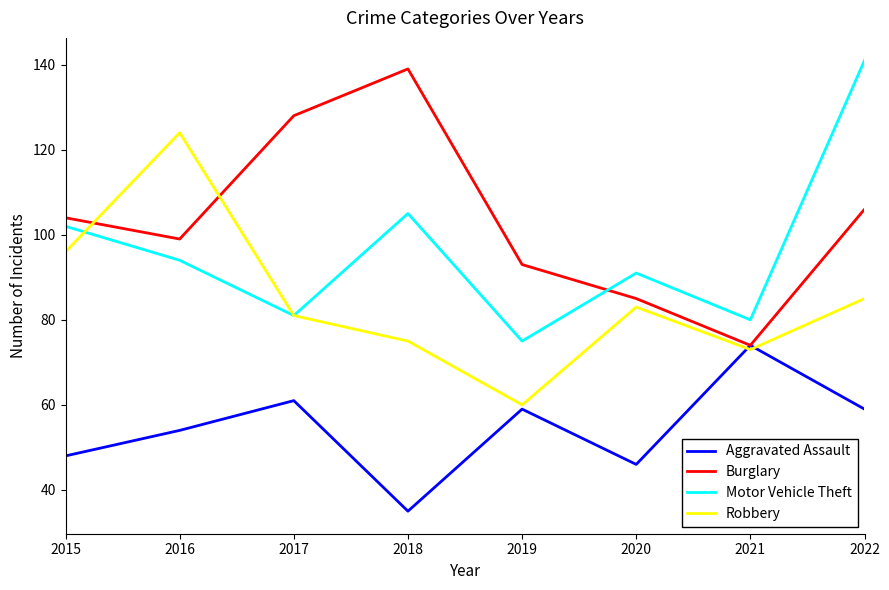

True or false: Motor Vehicle Theft and Aggravated Assault cross at least once.

False